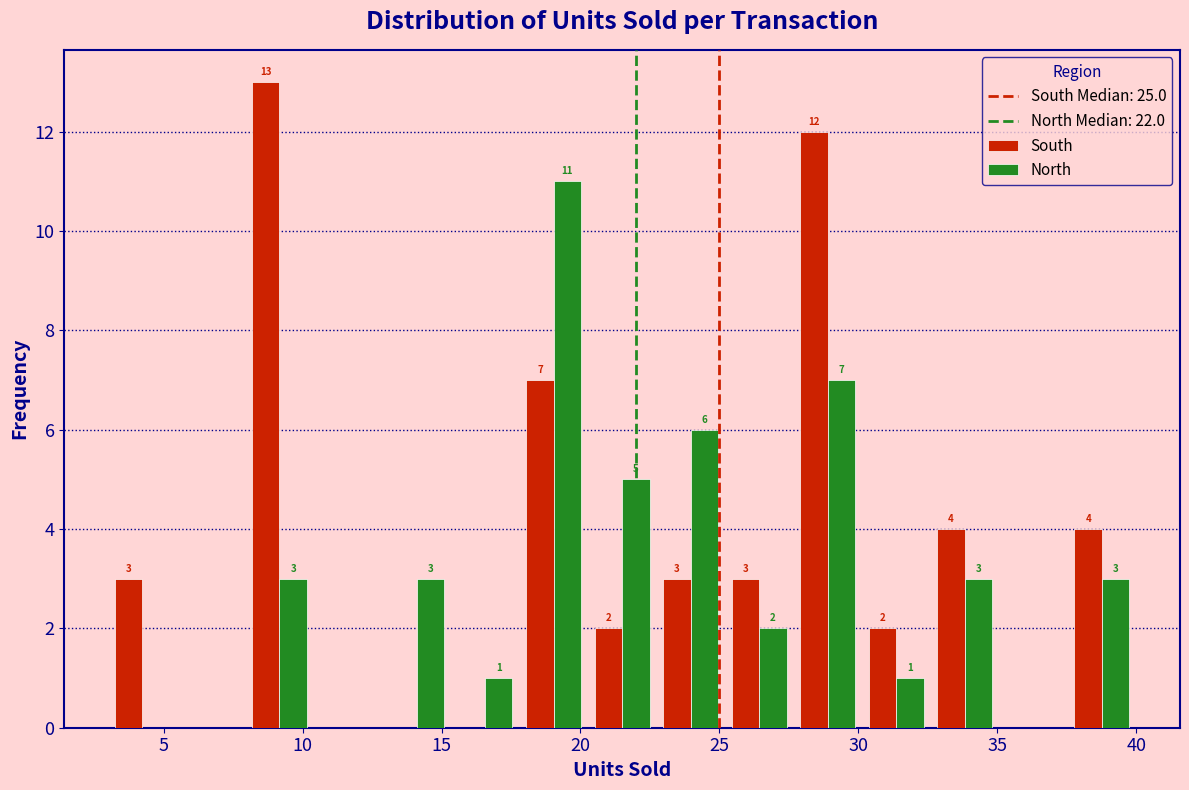

In the South series, which range on the x-axis has the tallest bar?

8.0 to 10.5